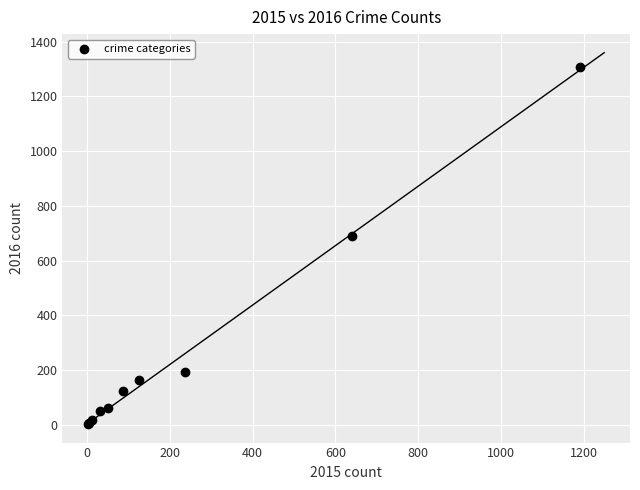

What Y value in the scatter plot is closest to 656?

689